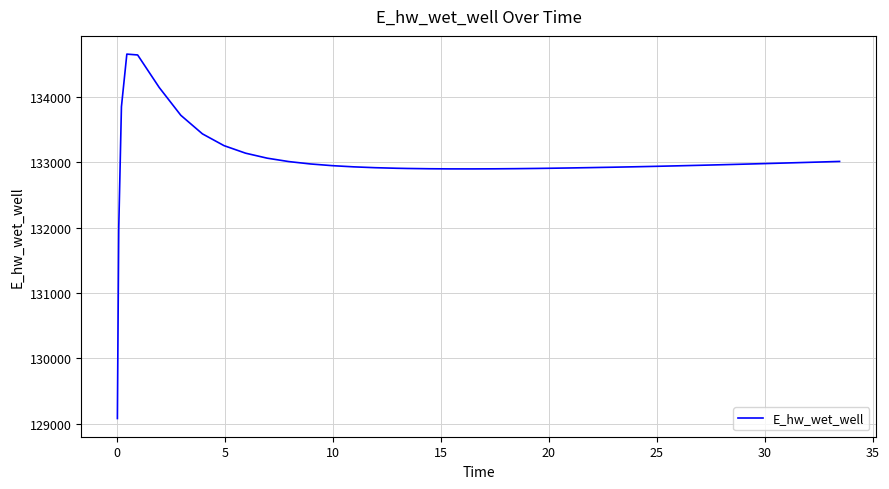

What is the smallest value displayed?

129079.8